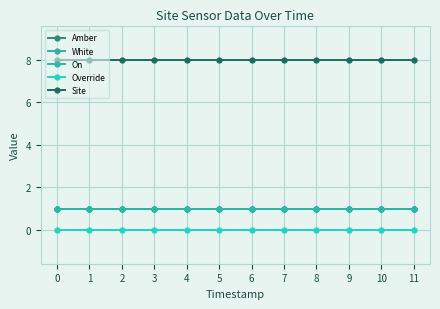

Which series has the largest total across all categories?

Site